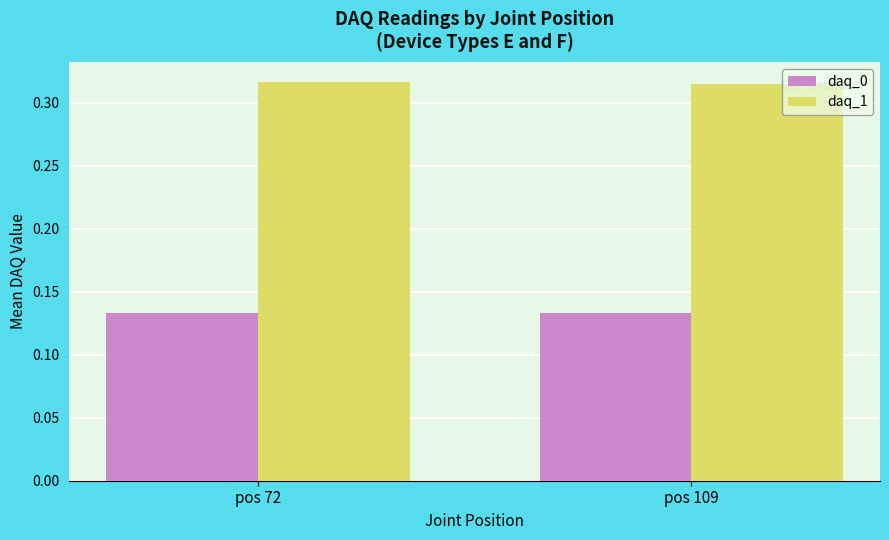

What is the sum of all daq_1 values?

0.6